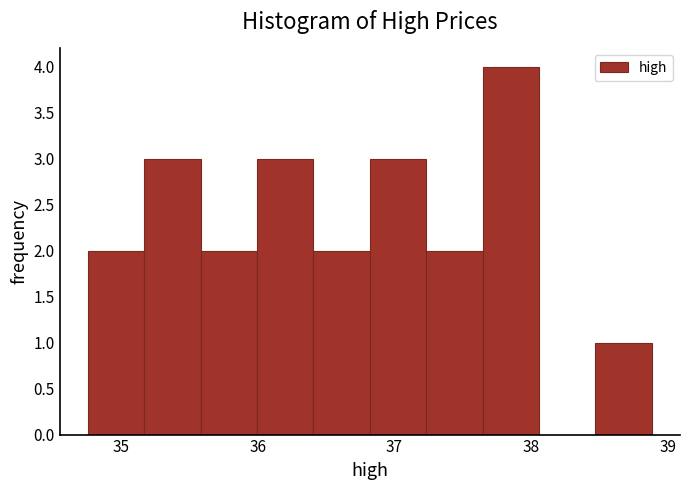

Reading left to right, list every bar in this chart as the range it spans on the x-axis followed by its height. Neither the bar edges nor the heights are printed on the chart, so give them approximately, as read against the axes.

34.8 to 35.2: 2
35.2 to 35.6: 3
35.6 to 36.0: 2
36.0 to 36.4: 3
36.4 to 36.8: 2
36.8 to 37.2: 3
37.2 to 37.6: 2
37.6 to 38.1: 4
38.1 to 38.5: 0
38.5 to 38.9: 1